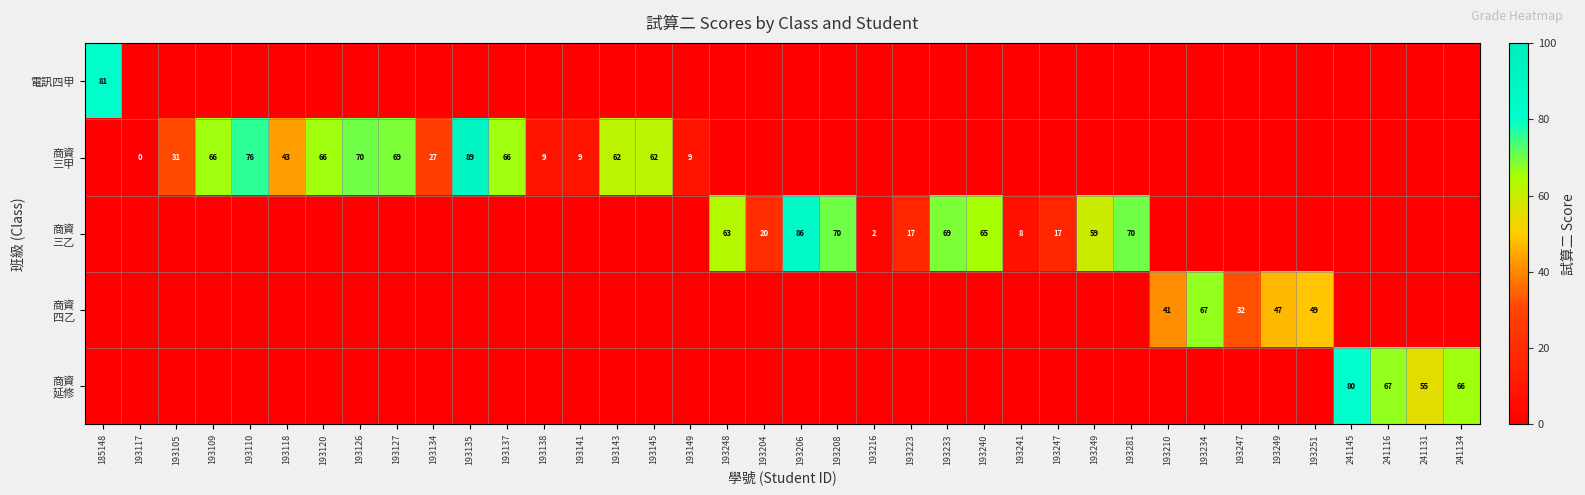

The 商資 三乙 series shows 38 at 193249. True or false?

False